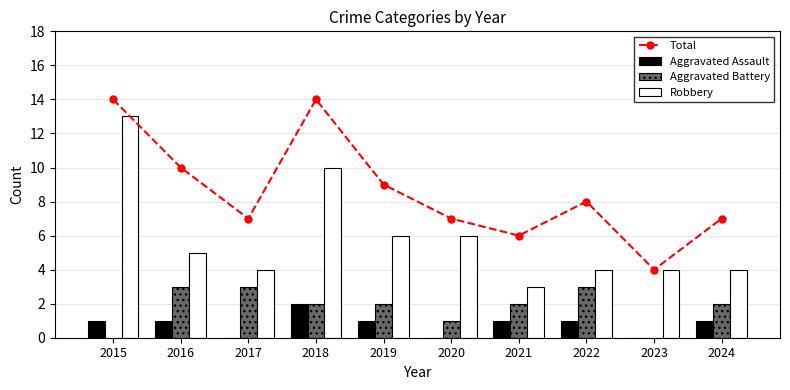

What is the average value of the Aggravated Battery series?

2